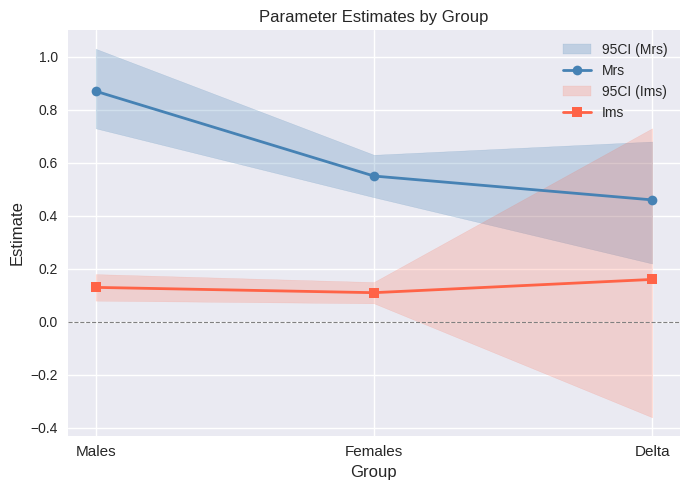

Is this an area chart (filled region under the line)?

No